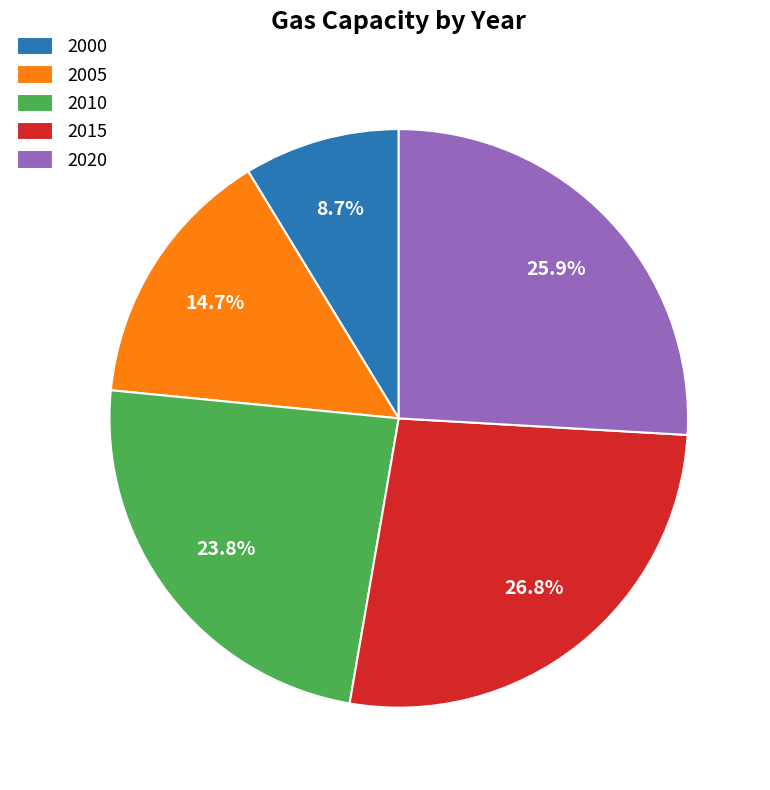

Is there a majority slice in this chart?

No